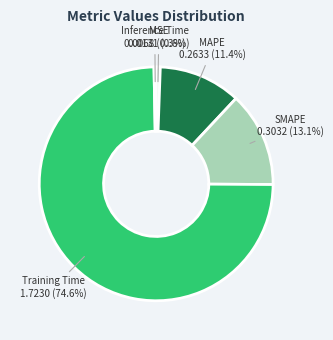

Is there a majority slice in this chart?

Yes